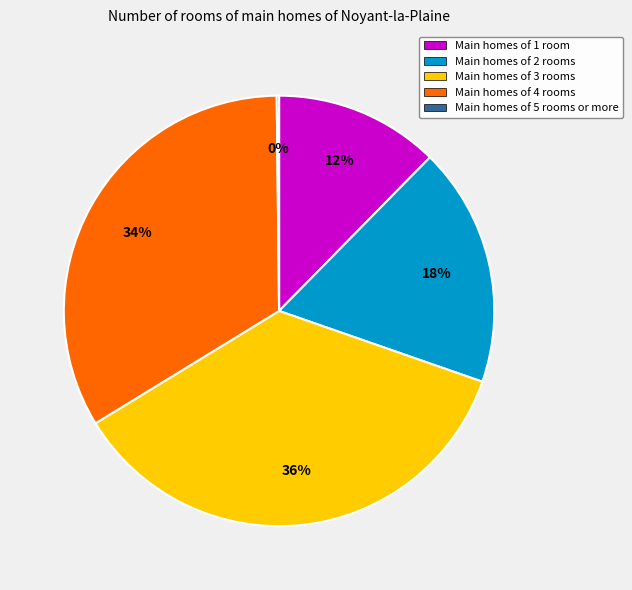

To the nearest percent, what is the difference between the Main homes of 2 rooms and Main homes of 3 rooms slice percentages?

18%